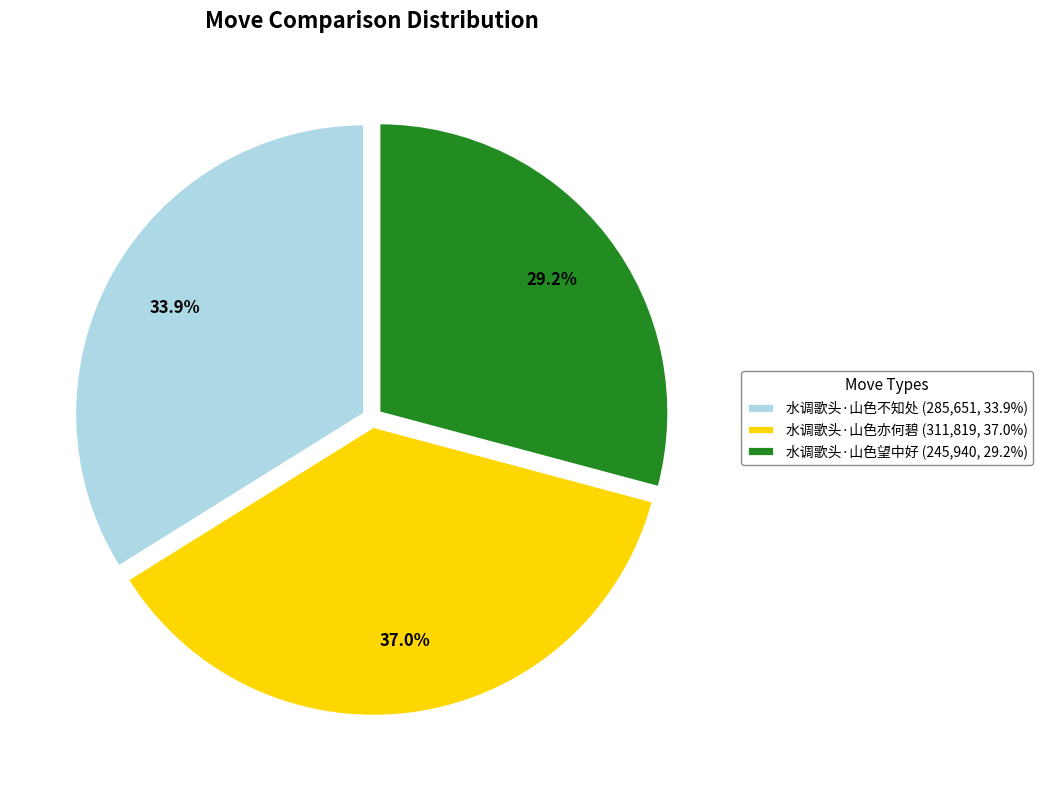

What portion of the pie excludes 水调歌头·山色不知处?

66.1%